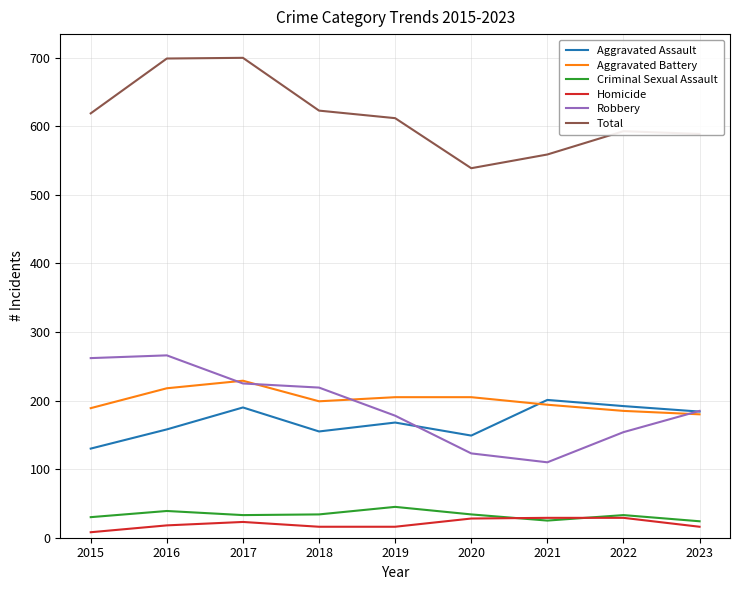

True or false: Criminal Sexual Assault and Aggravated Battery intersect in this chart.

False